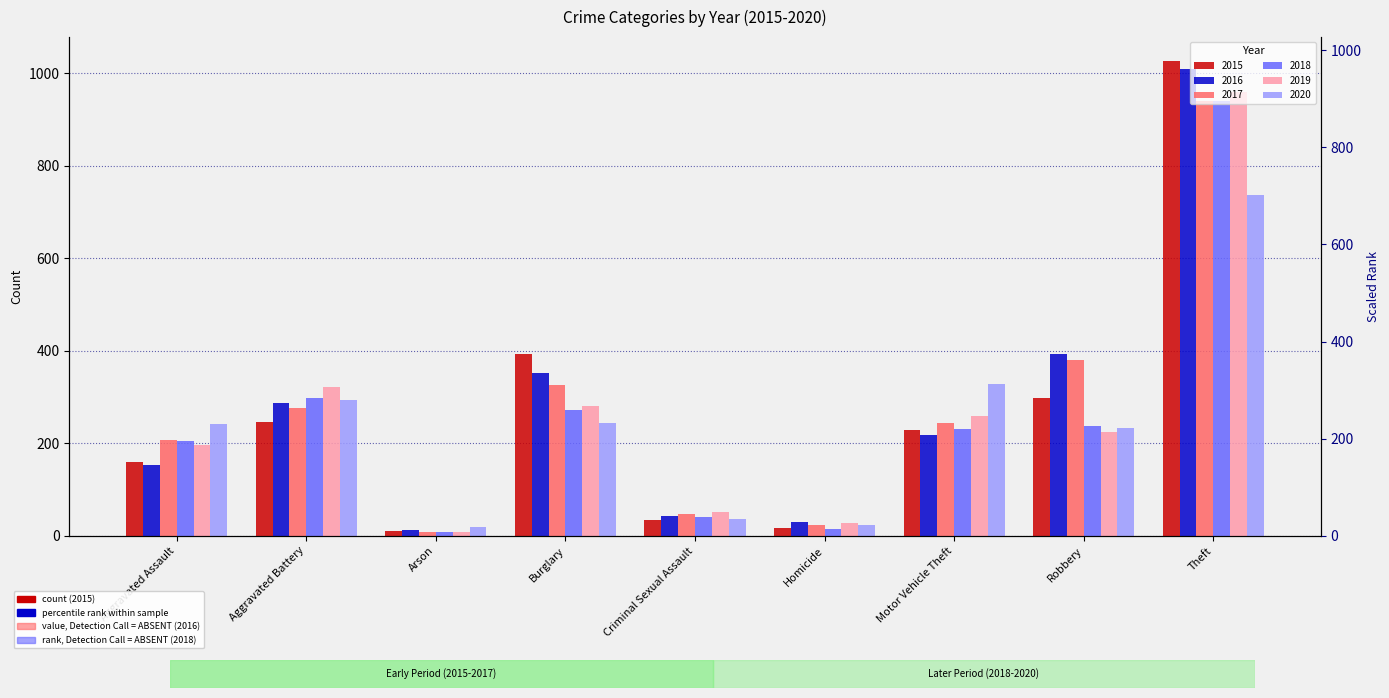

How many series are shown in this chart?

6